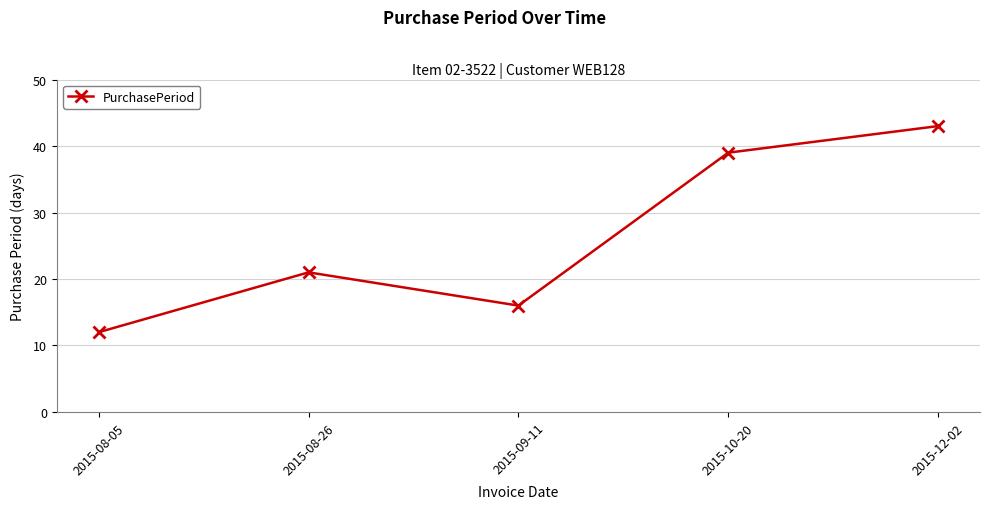

What is the minimum value shown in the chart?

12